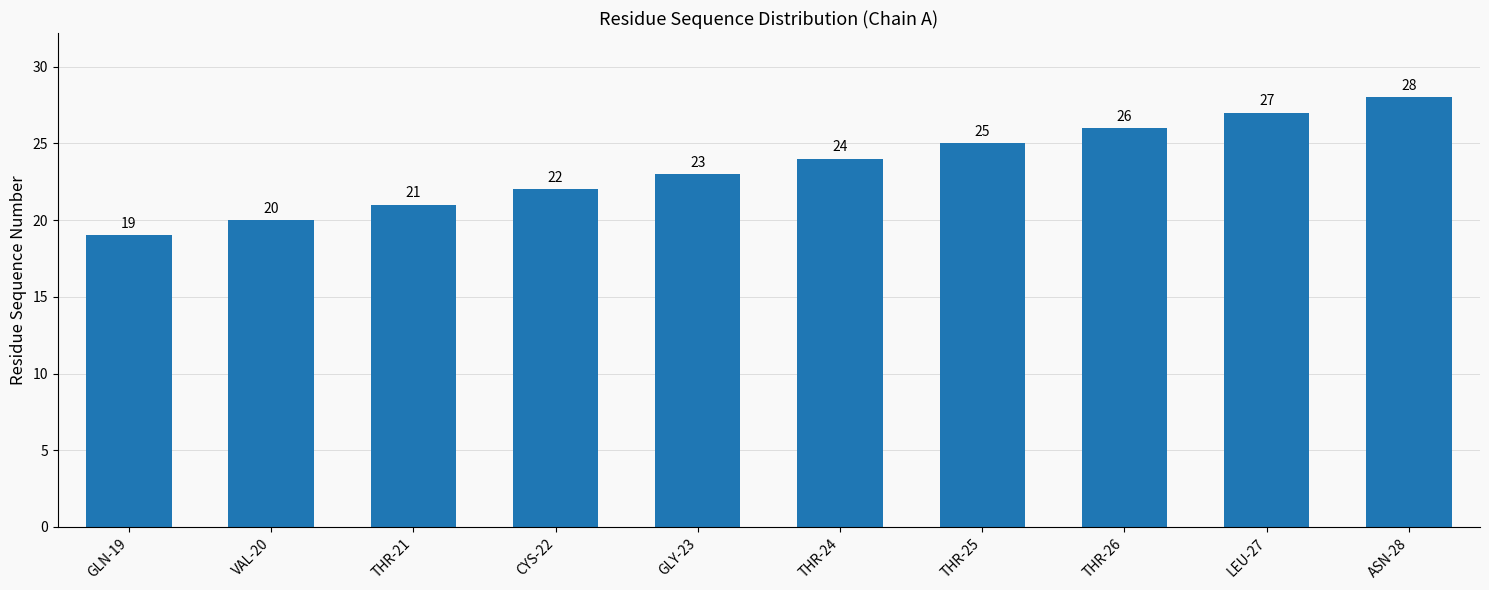

The chart shows a value of 20 at VAL-20. True or false?

True